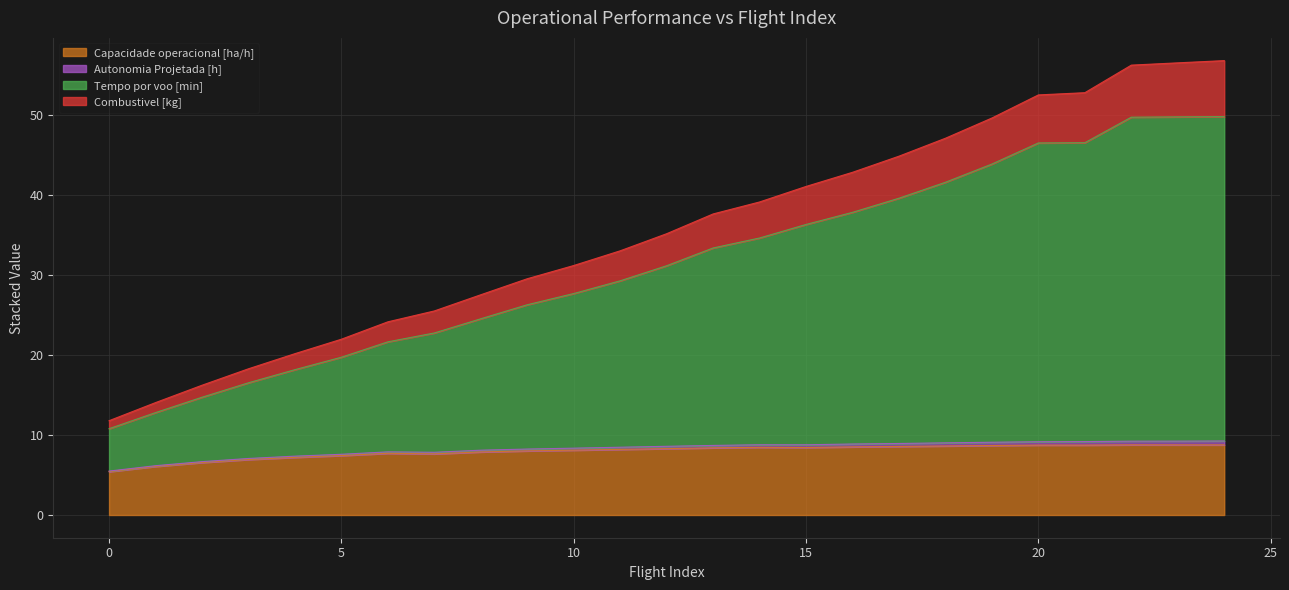

Is it true that Capacidade operacional [ha/h] equals 12.1 at 13?

False